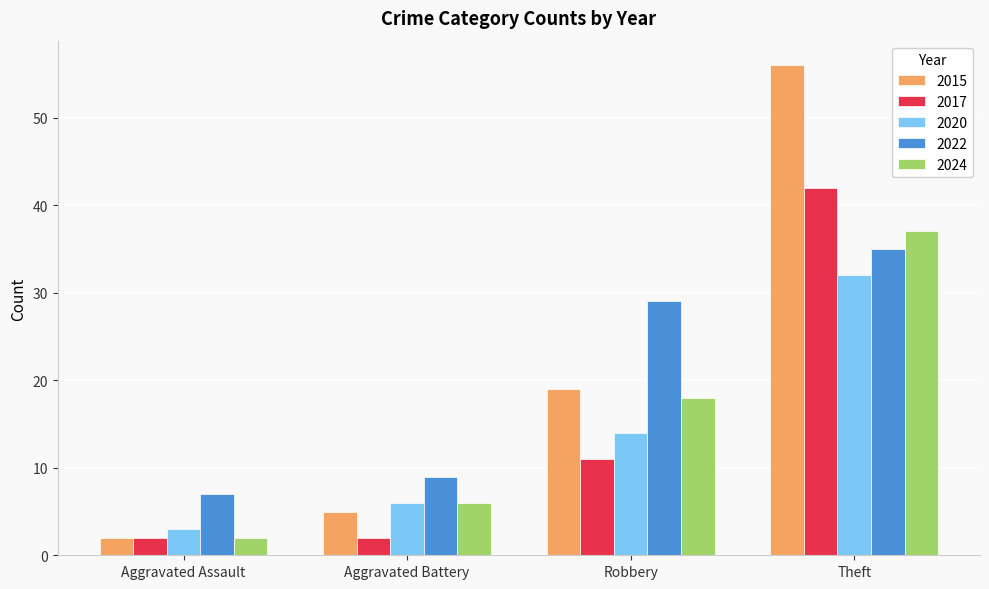

At which category is the sum across all series the highest?

Theft